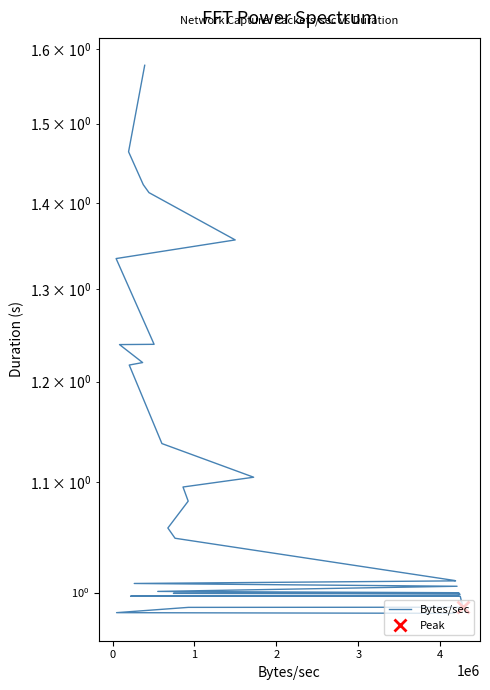

What is the average value?

1.1